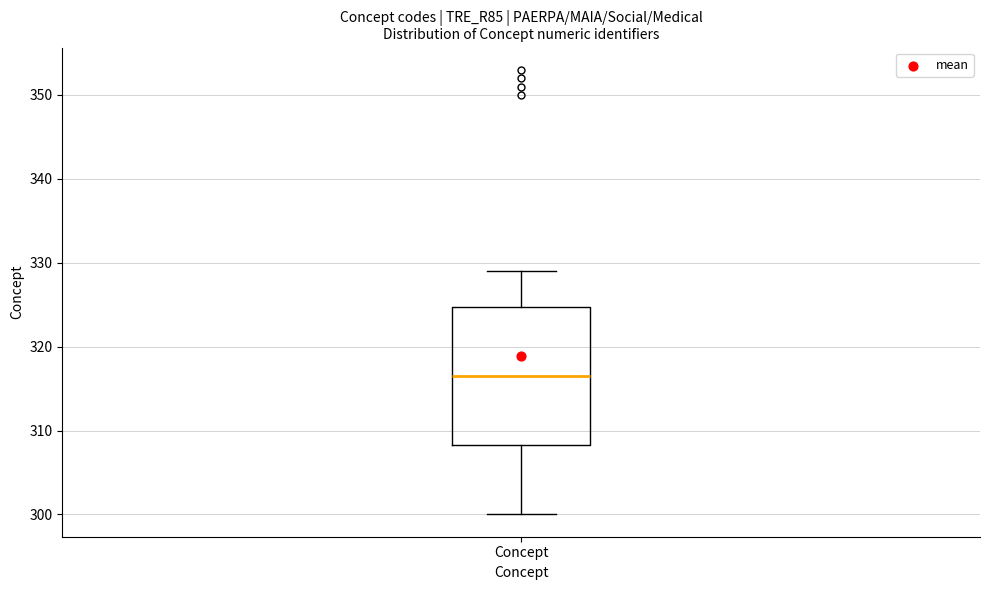

Where is the lower edge of the box for Concept on the y-axis? The values are not printed on the chart, so give them approximately, as read against the axis.

308